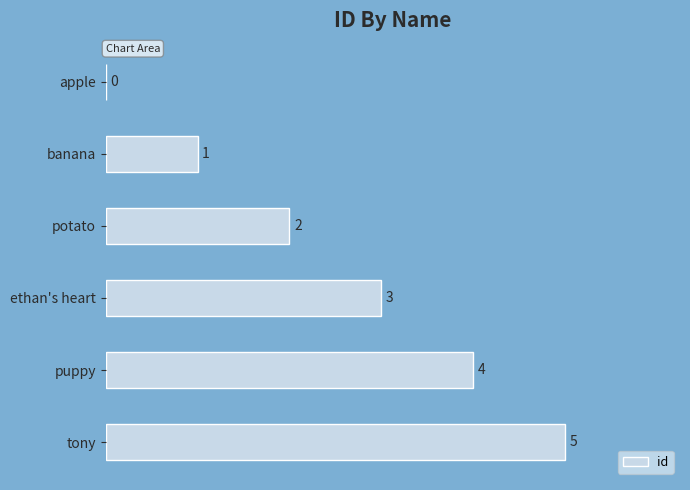

What is the change in value from banana to ethan's heart?

+2